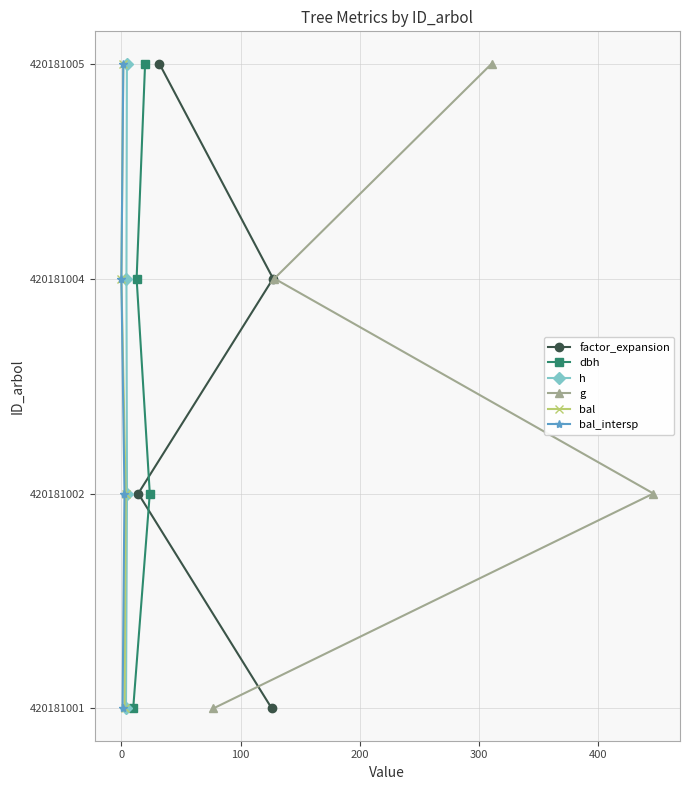

How many values in the bal series are below 2?

2